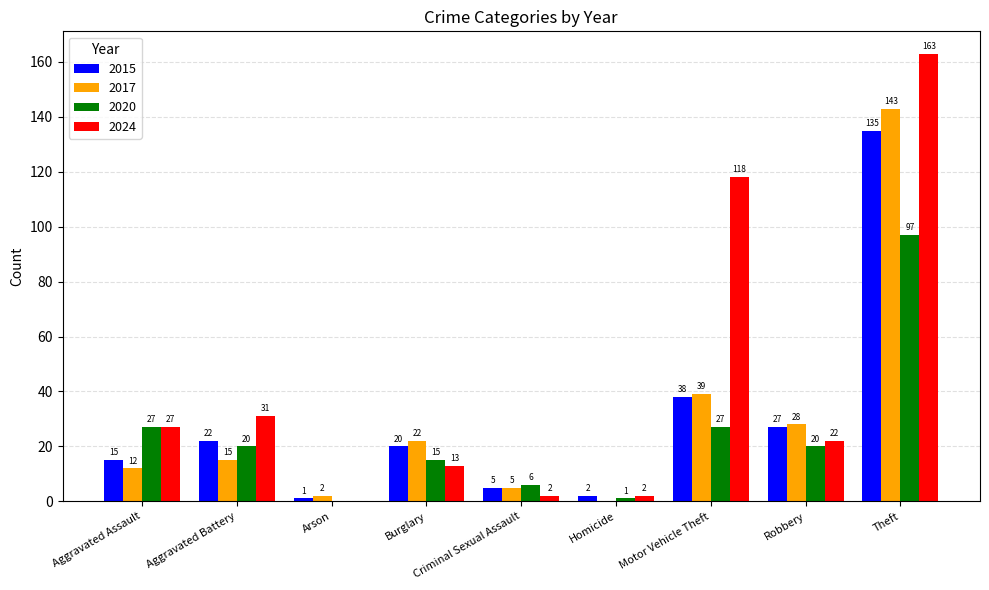

Is it true that 2020 equals 27 at Motor Vehicle Theft?

True